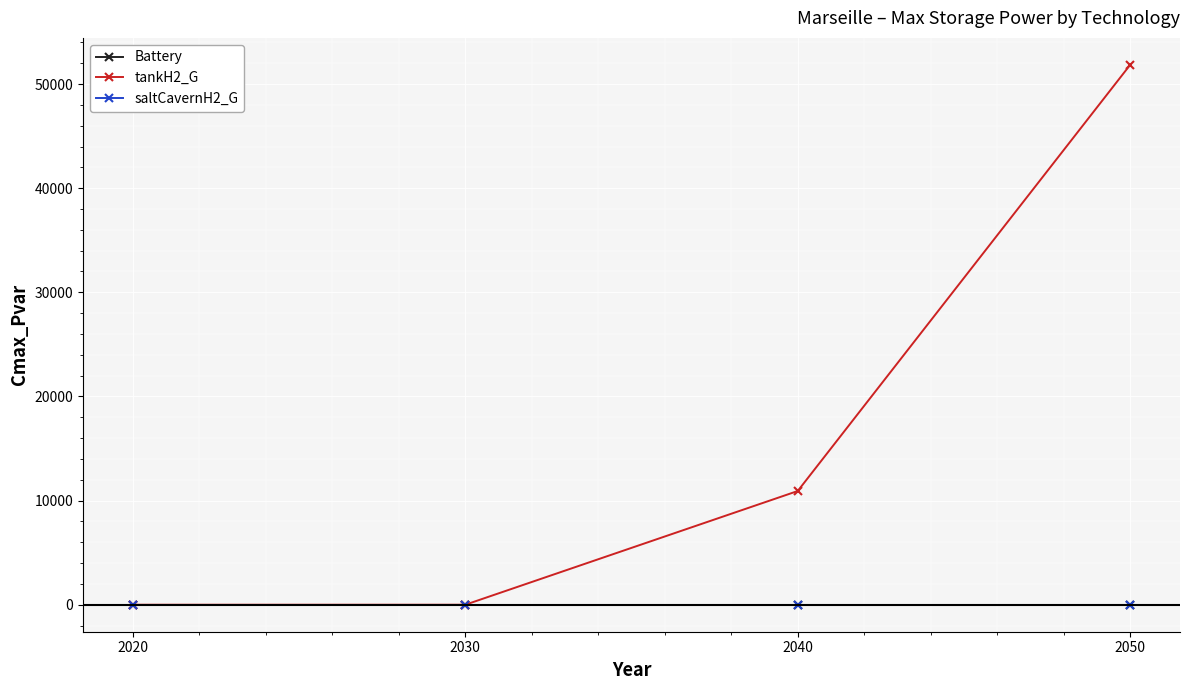

What is the difference between the highest and lowest values at 2050?

51838.8